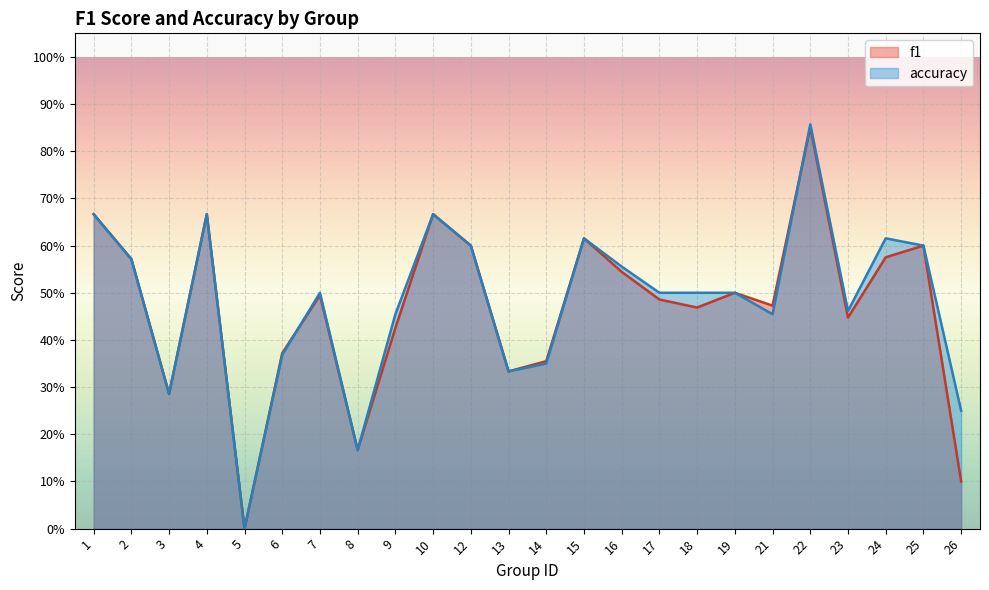

What are all the series names shown in the legend?

f1, accuracy